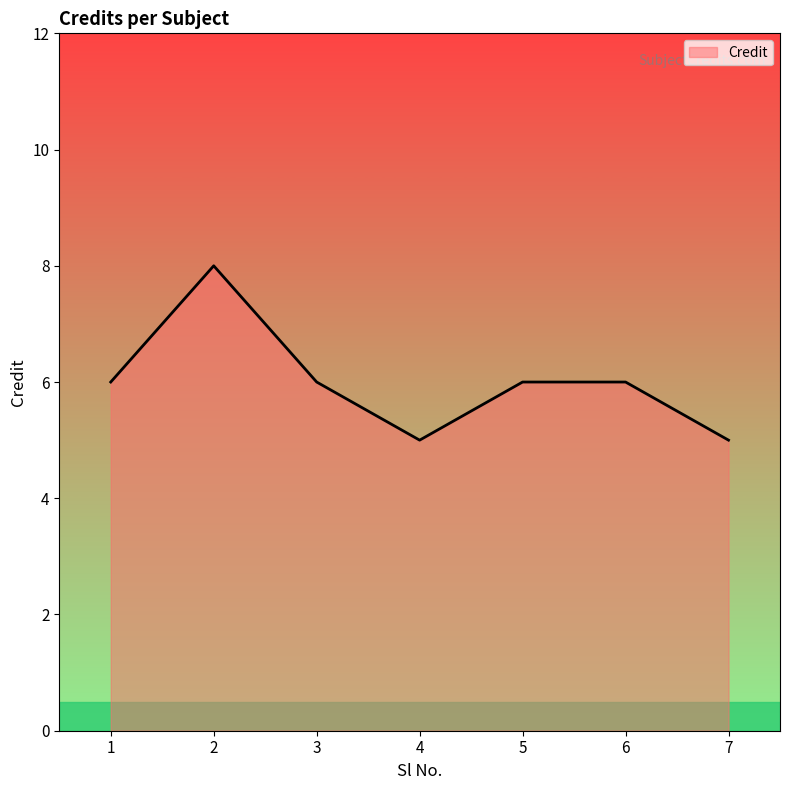

Reading left to right, extract all data points from this chart.

1=6	2=8	3=6	4=5	5=6	6=6	7=5